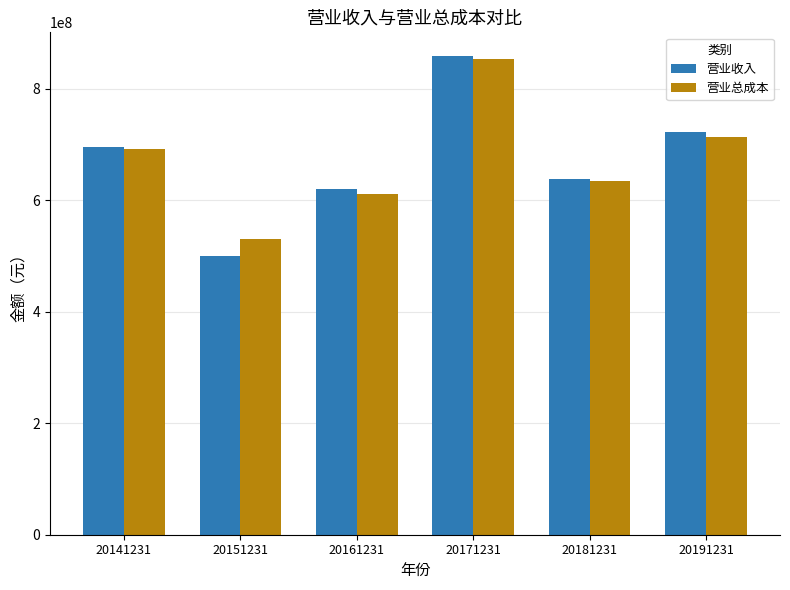

At which label is 营业收入 closest to 678747956?

20141231